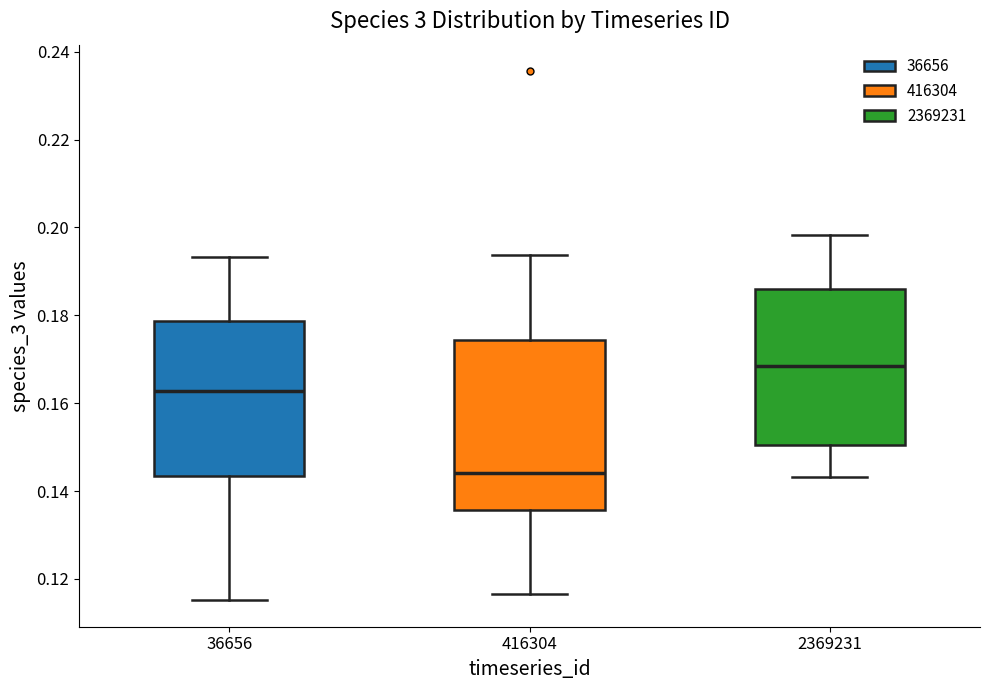

Where does the upper whisker of the box at x = 36656 end on the y-axis? The values are not printed on the chart, so give them approximately, as read against the axis.

0.194